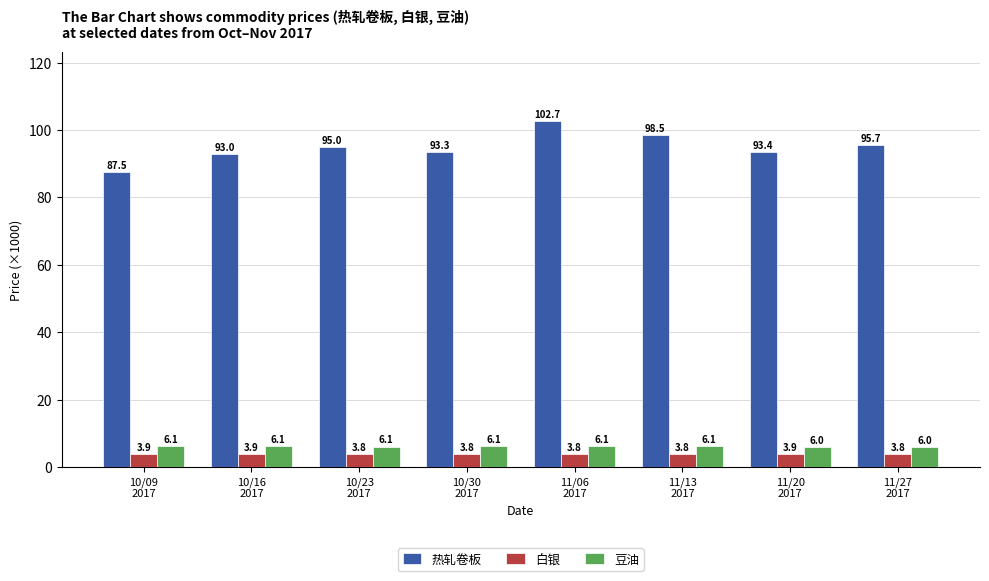

What are all the series names shown in the legend?

热轧卷板, 白银, 豆油